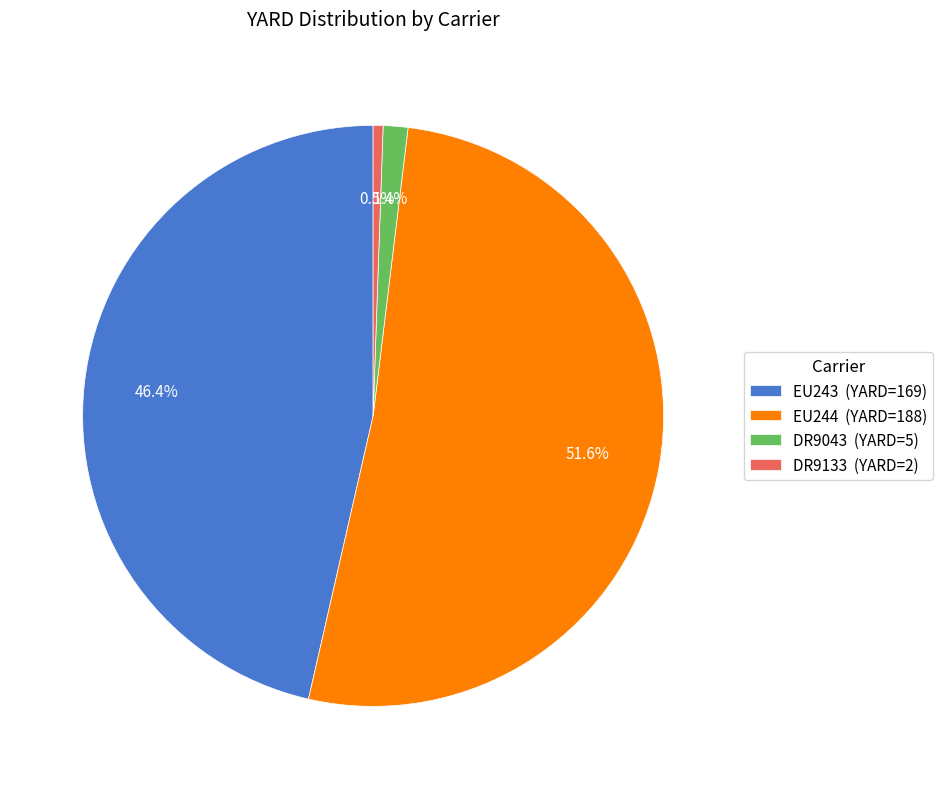

Rank the categories by value from lowest to highest.

DR9133 (YARD=2), DR9043 (YARD=5), EU243 (YARD=169), EU244 (YARD=188)